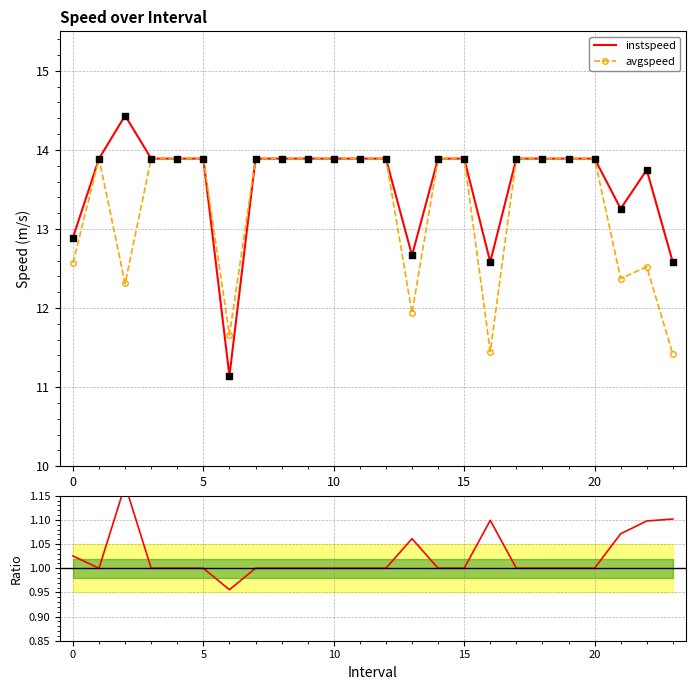

Which series has the largest total across all categories?

instspeed